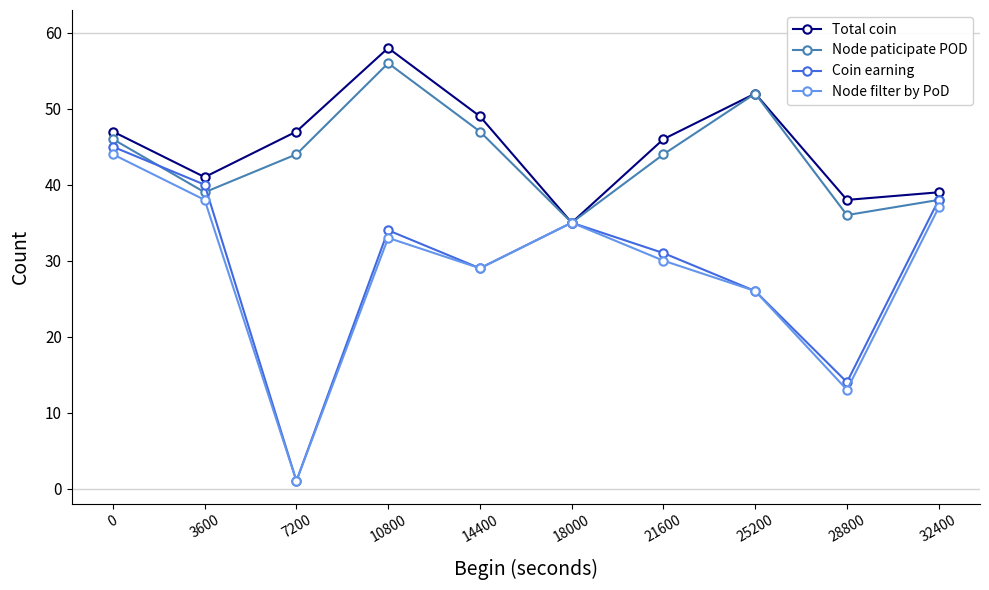

What is the maximum value for Node paticipate POD?

56